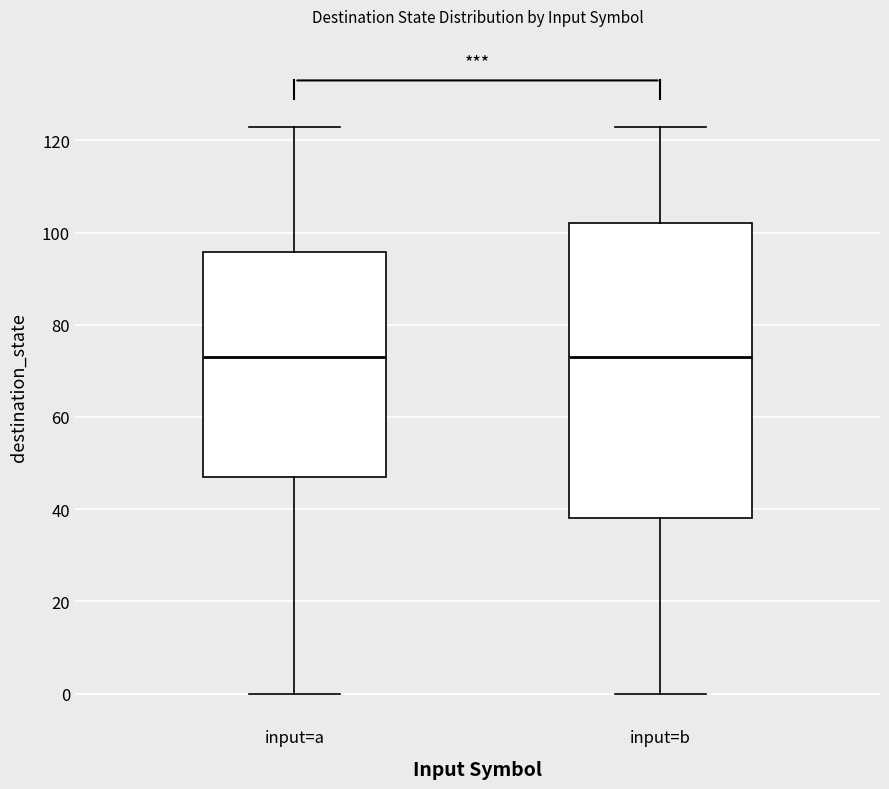

Reading left to right, transcribe this box plot: for each box, give where its median line is, the range the box spans, and where its two whiskers end, as read against the y-axis. The values are not printed on the chart, so give them approximately, as read against the axis.

input=a: median 74, box 48 to 96, whiskers 0 to 124
input=b: median 74, box 38 to 102, whiskers 0 to 124